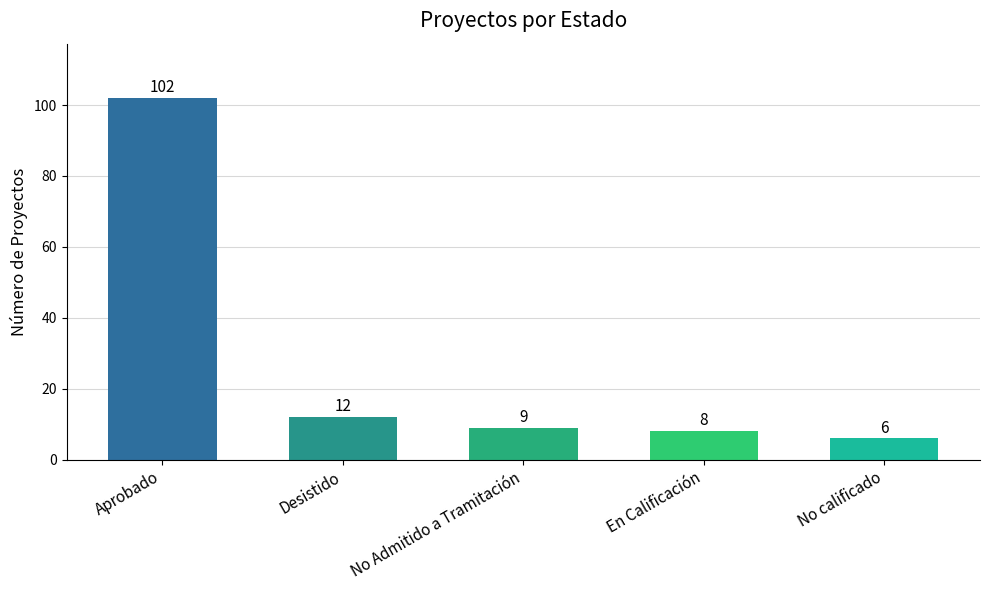

Approximately how many times larger is the value at Aprobado compared to Desistido?

8.5